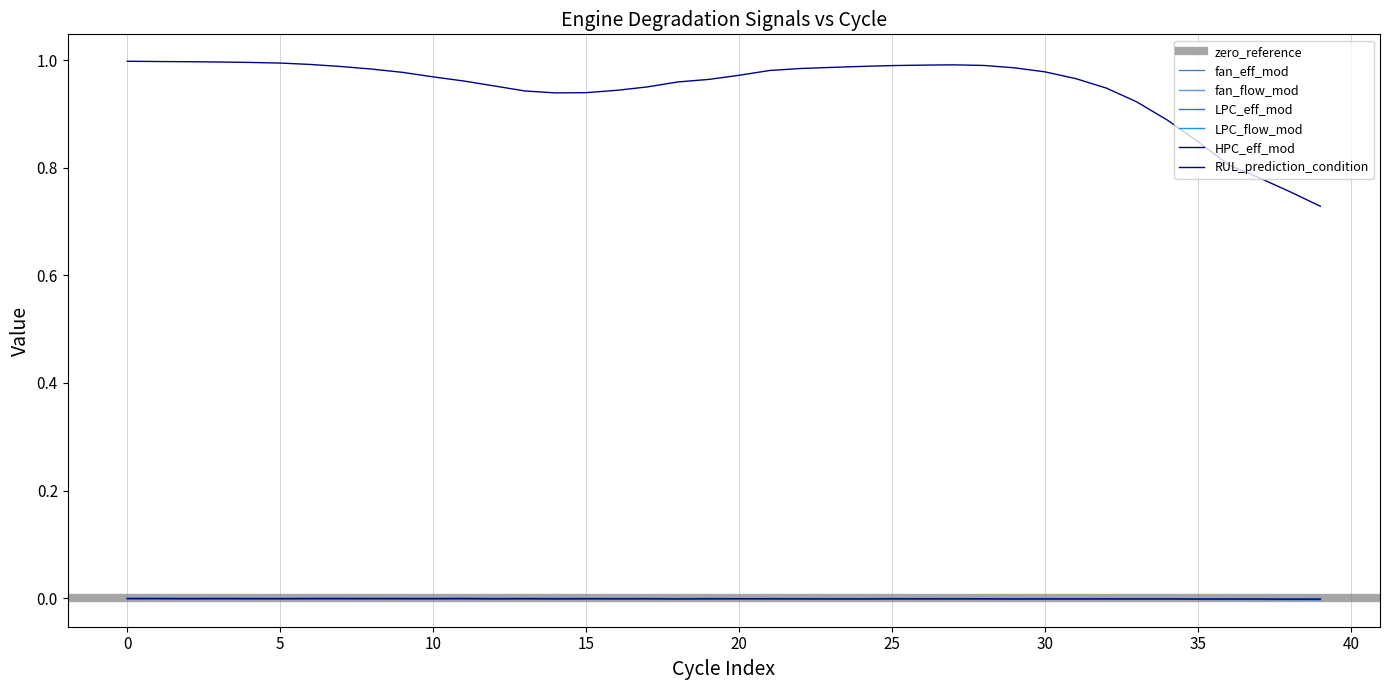

How many interior local peaks does the LPC_eff_mod series have?

12